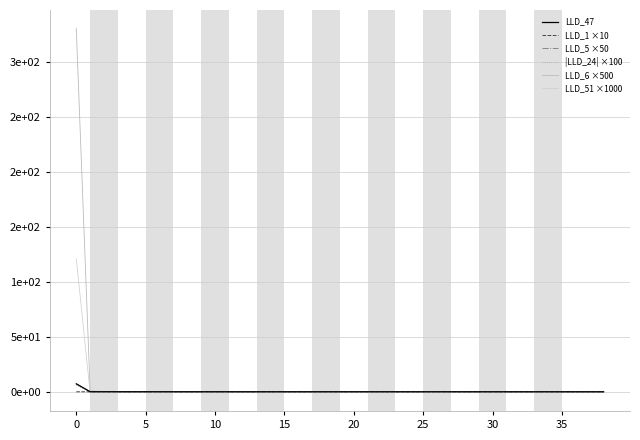

What is the label of the 20th point from the left?

19